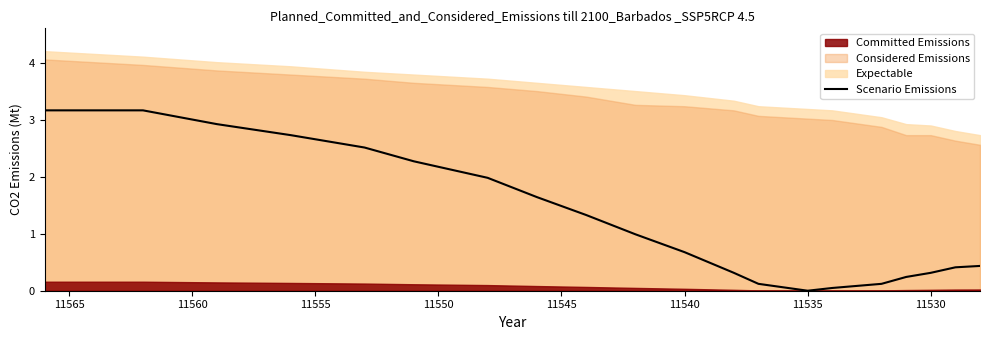

The chart shows a value of 0.2 at 11530. True or false?

False